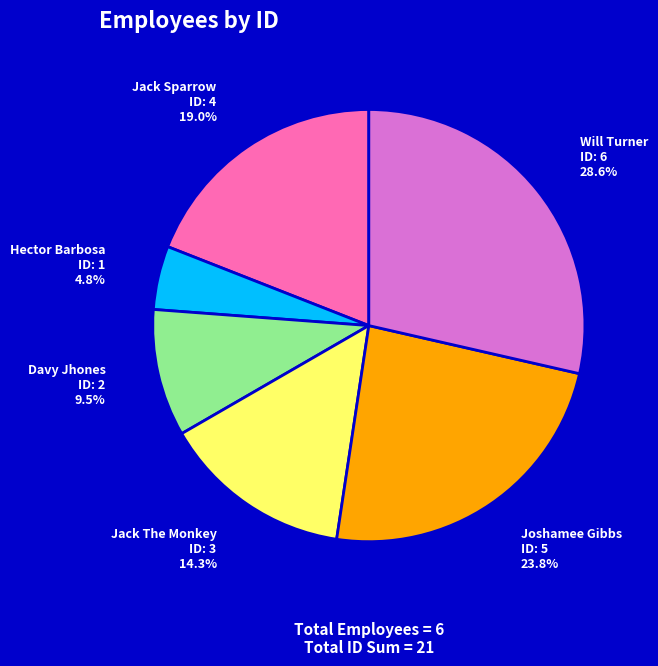

How many slices are in this pie chart?

6